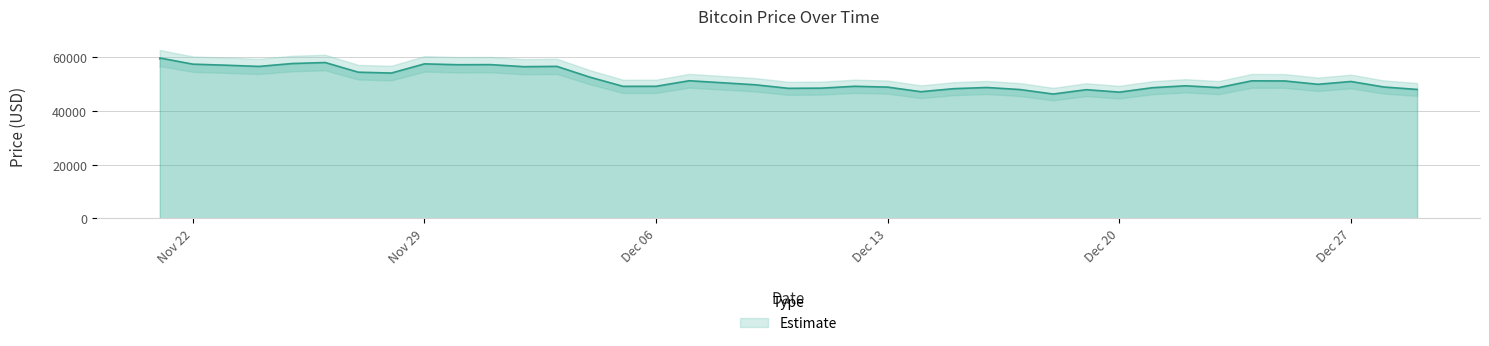

Approximately how many times larger is the value at 12/08/2021 compared to 12/05/2021?

1.0